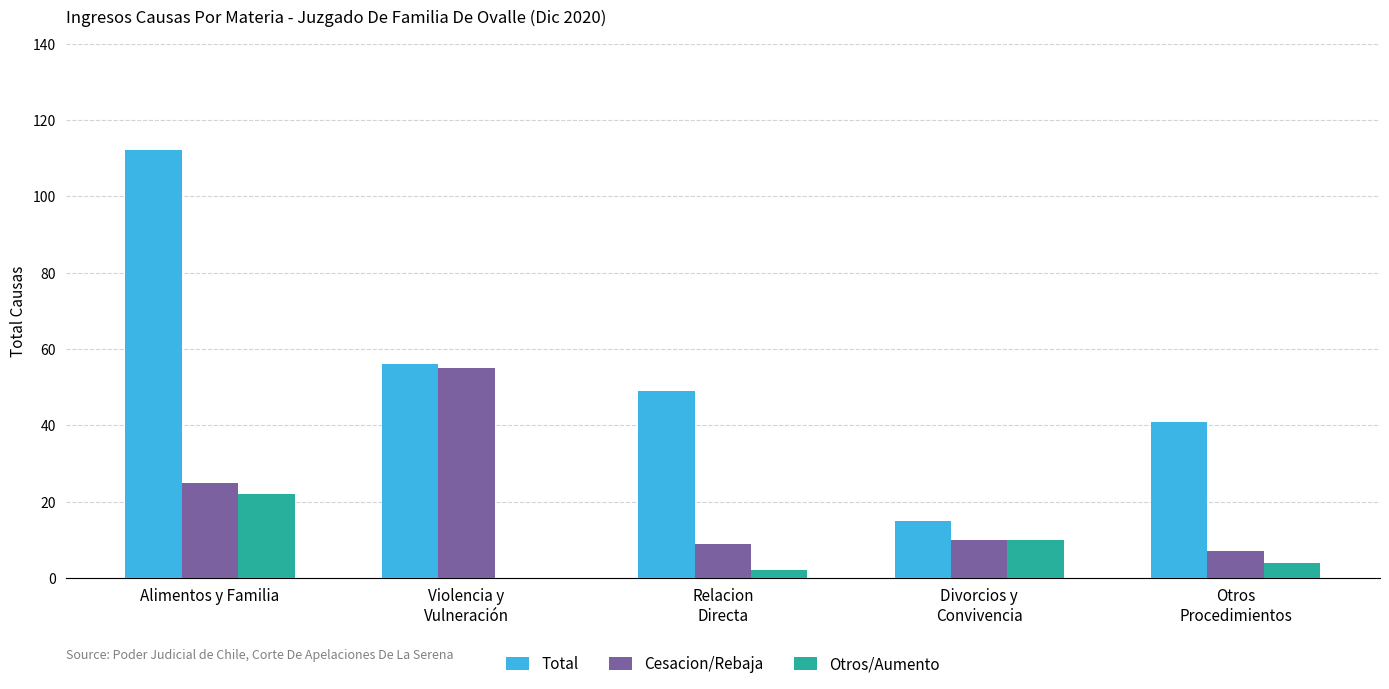

Which label corresponds to the largest value in the chart?

Alimentos y Familia